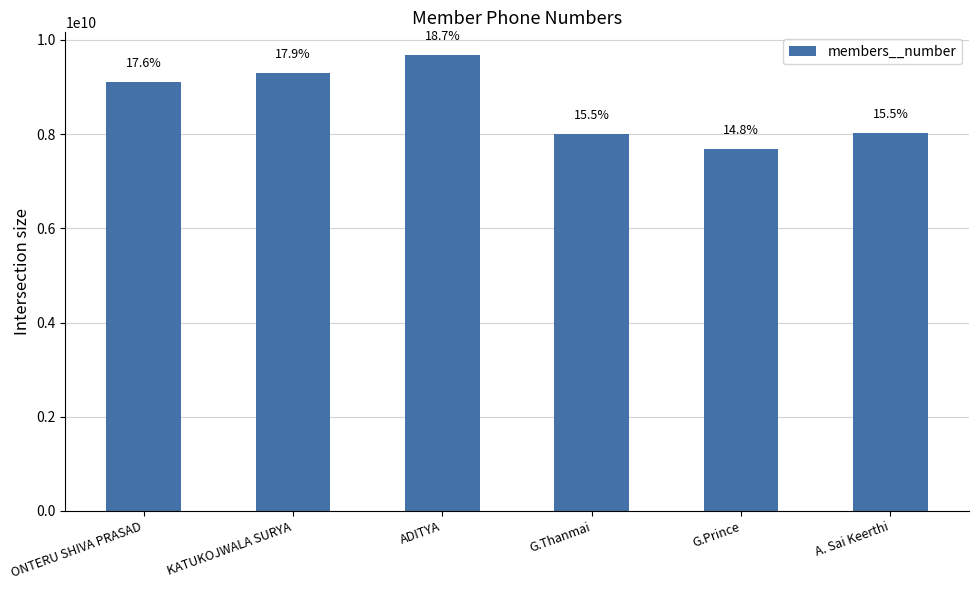

Does the chart contain any negative values?

No